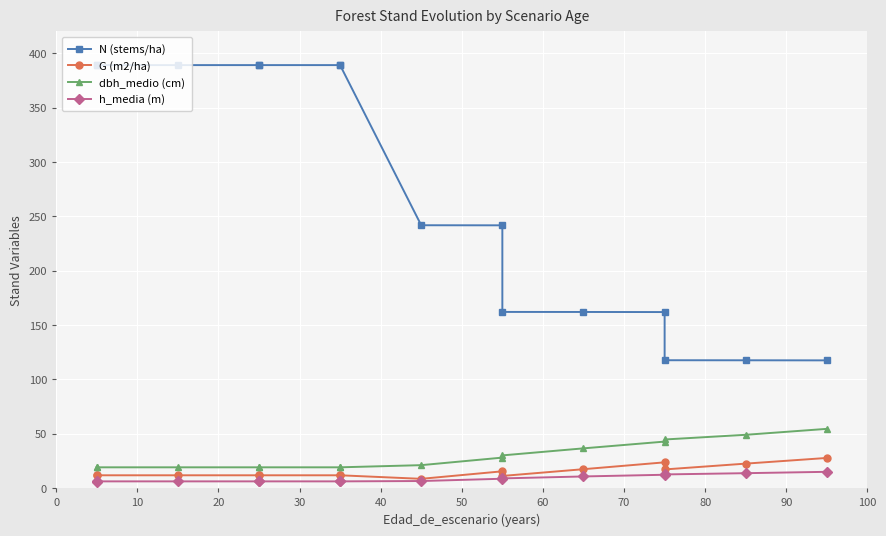

Is this an area chart (filled region under the line)?

No